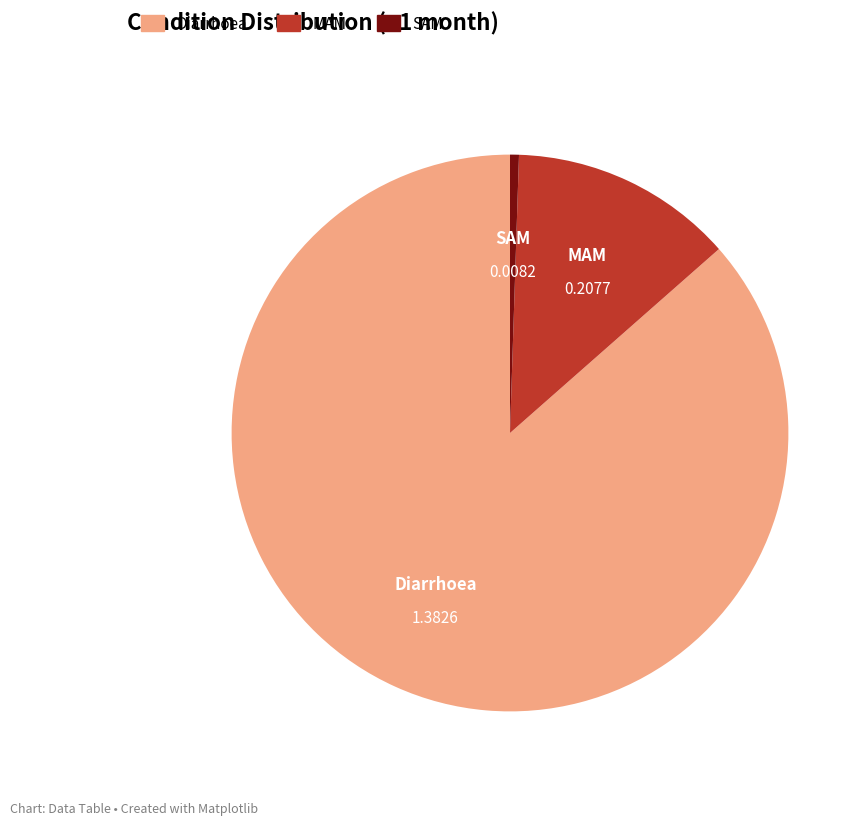

Is there any slice that represents more than half of the pie?

Yes